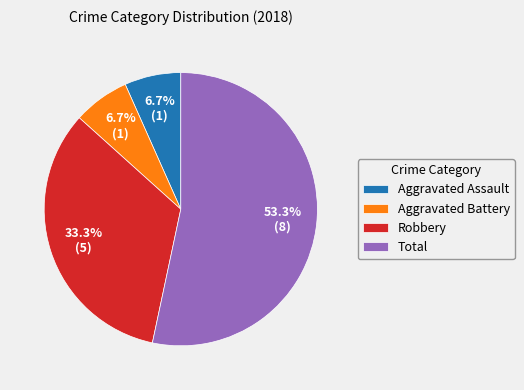

Which slice is the largest?

Total